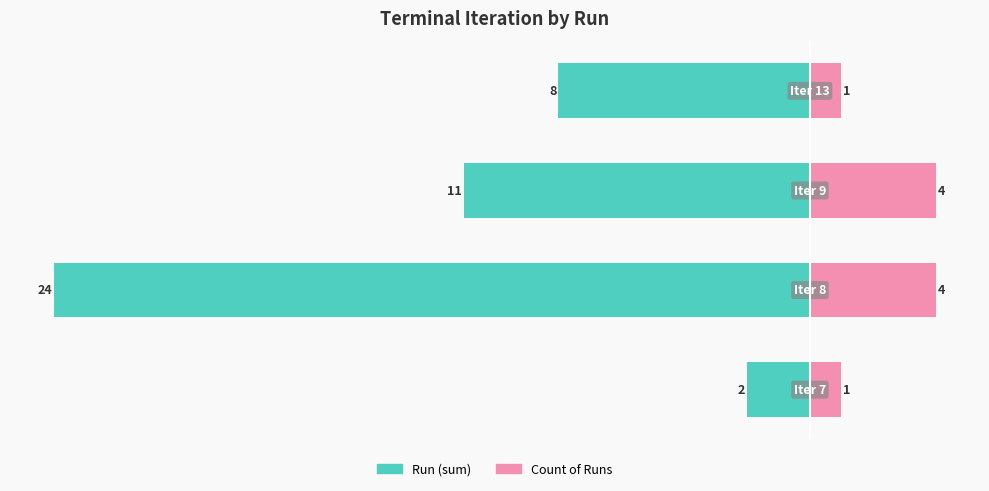

What is the value of the Count of Runs bar at the 4th from the left?

1